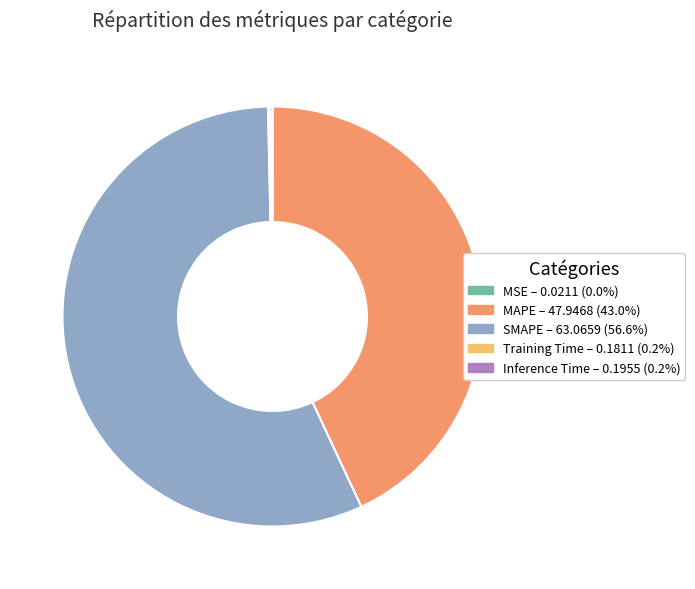

Which slice is the largest?

SMAPE